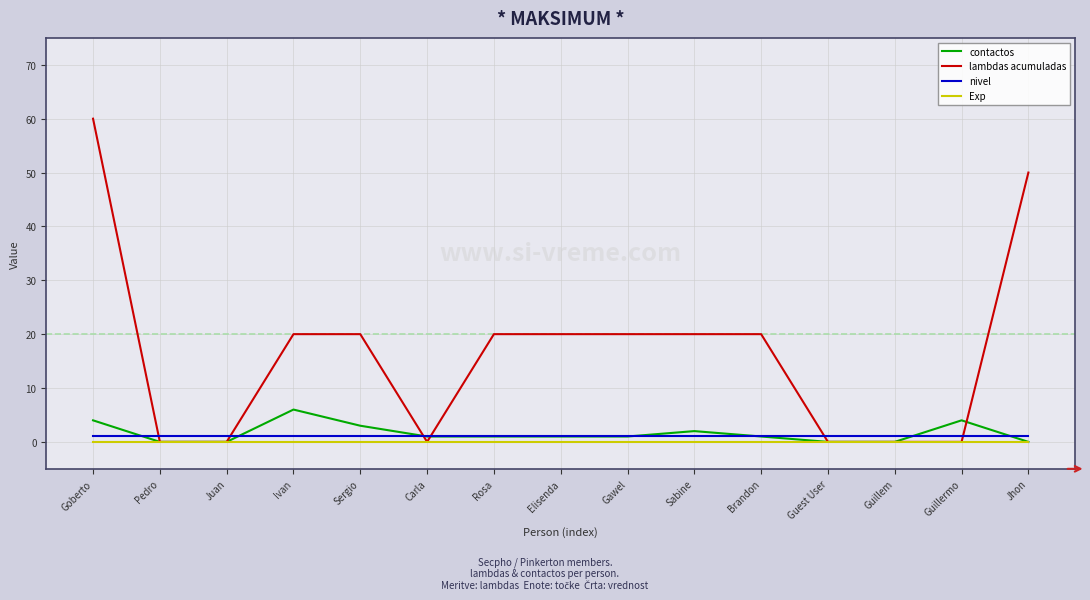

True or false: nivel and Exp cross at least once.

False